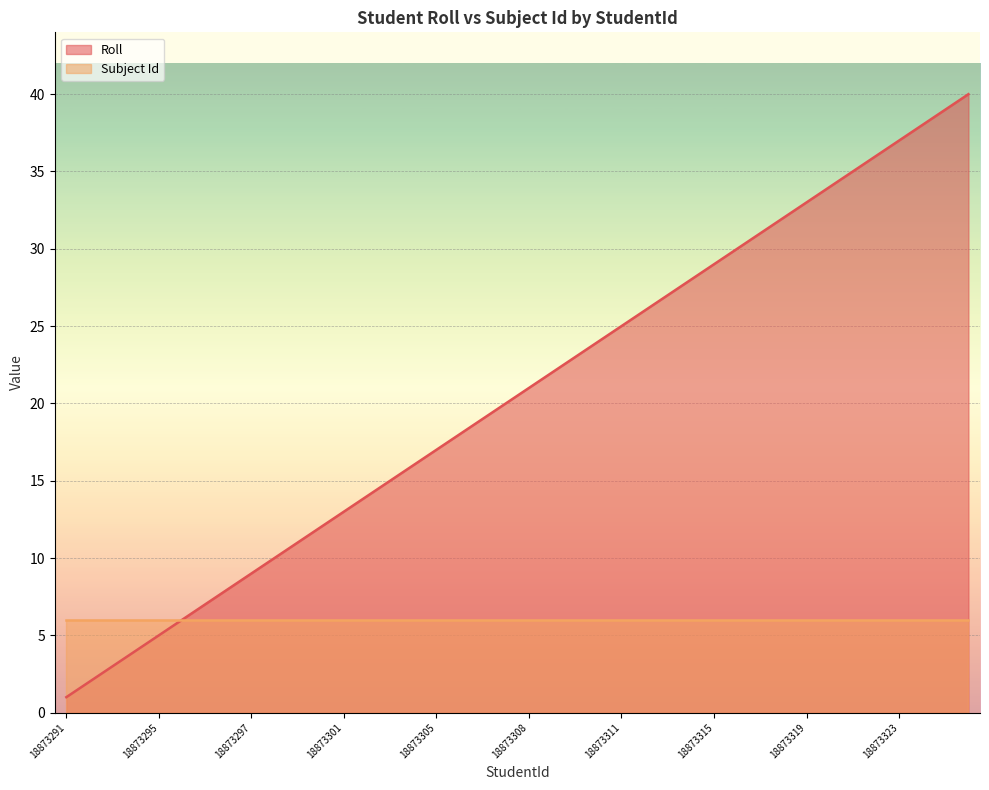

True or false: the data has more than 1 interior local peaks.

False